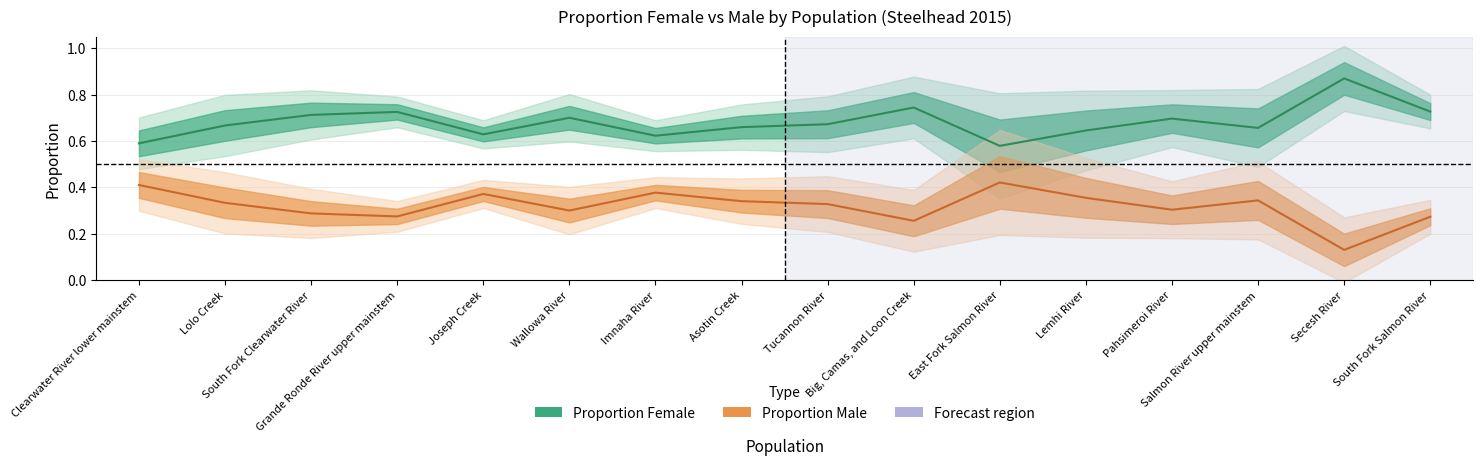

Which category has the lowest value in the prop_f series?

East Fork Salmon River